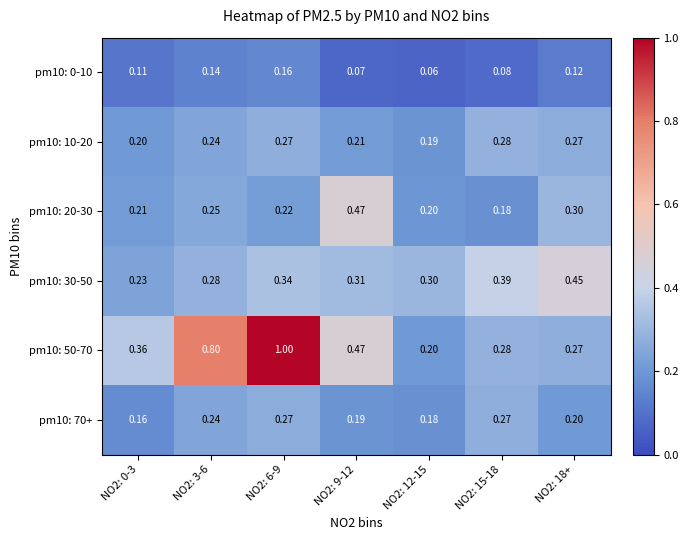

Is the value of pm10: 70+ at NO2: 18+ greater than the value of pm10: 50-70 at NO2: 3-6?

No